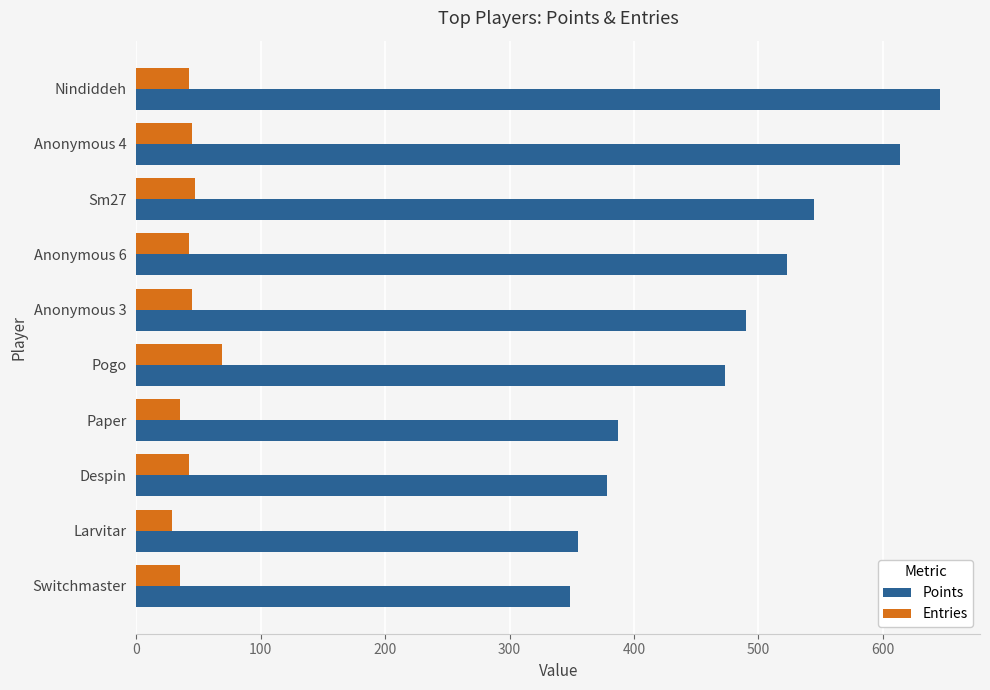

Rank the categories by Points value from lowest to highest.

Switchmaster, Larvitar, Despin, Paper, Pogo, Anonymous 3, Anonymous 6, Sm27, Anonymous 4, Nindiddeh